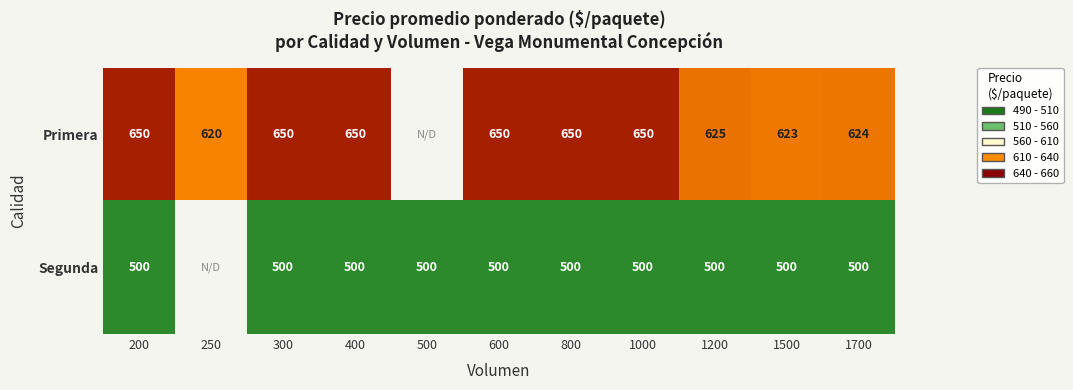

What is the difference between the highest and lowest values at 400?

150